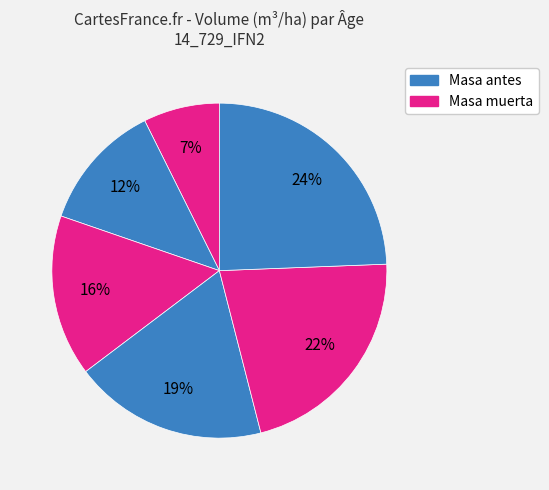

Count the number of slices in the pie.

6